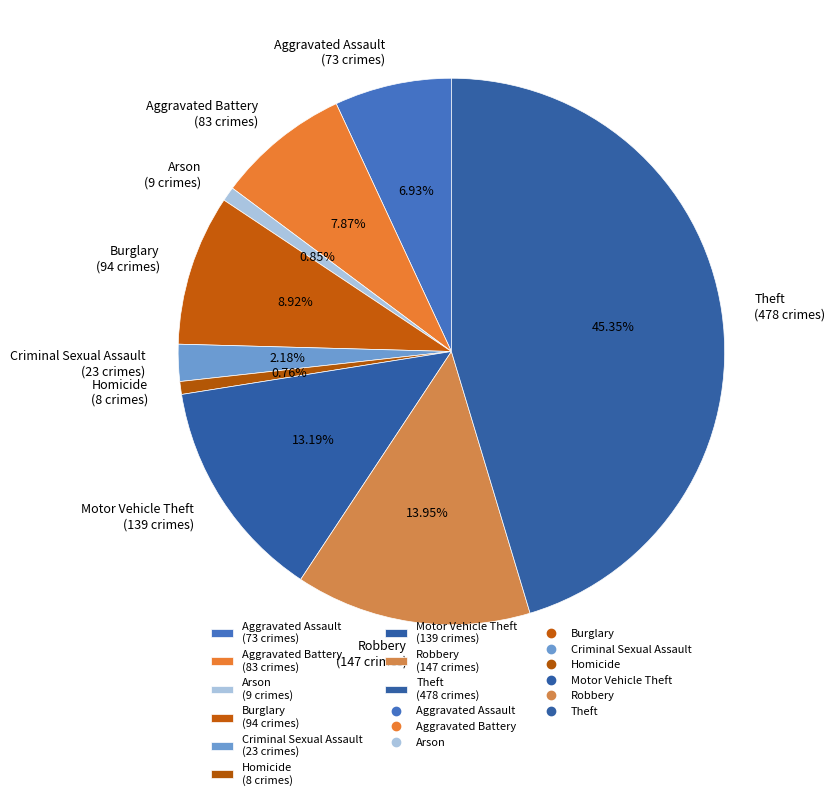

Count the number of slices in the pie.

9